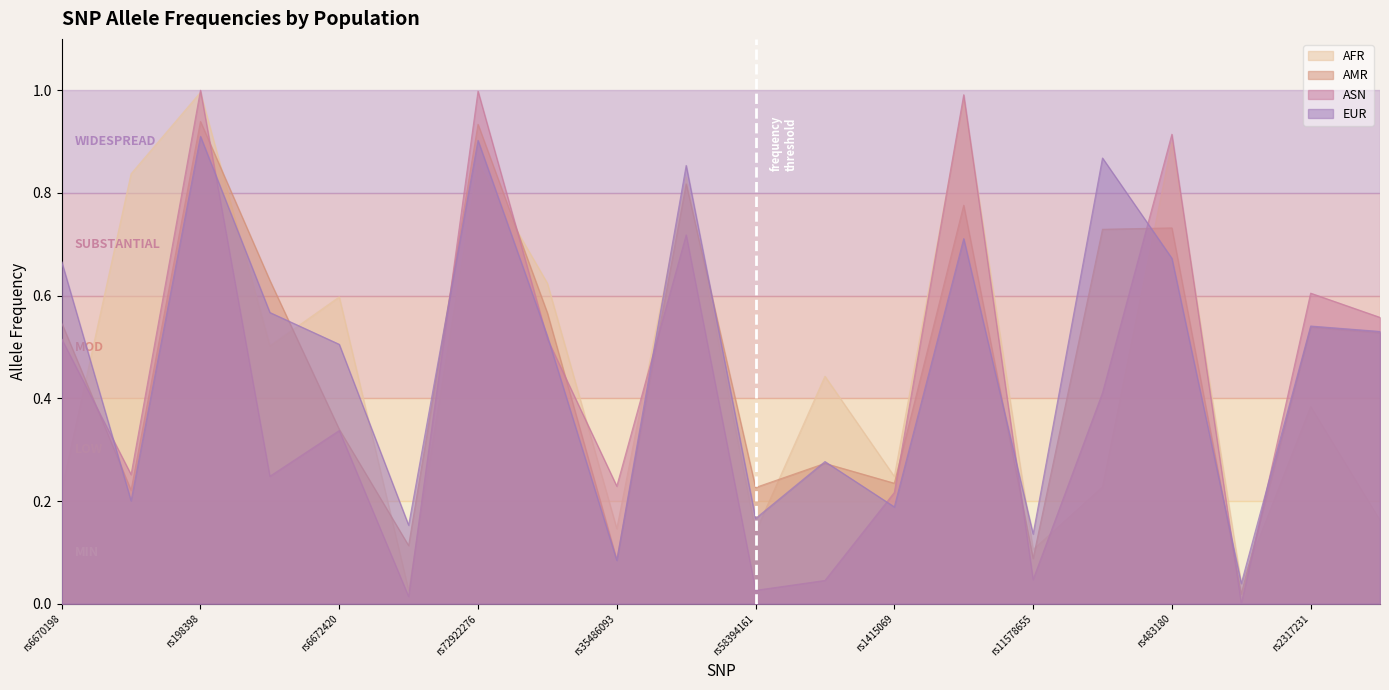

What is the value of the ASN point at the 8th from the left?

0.5